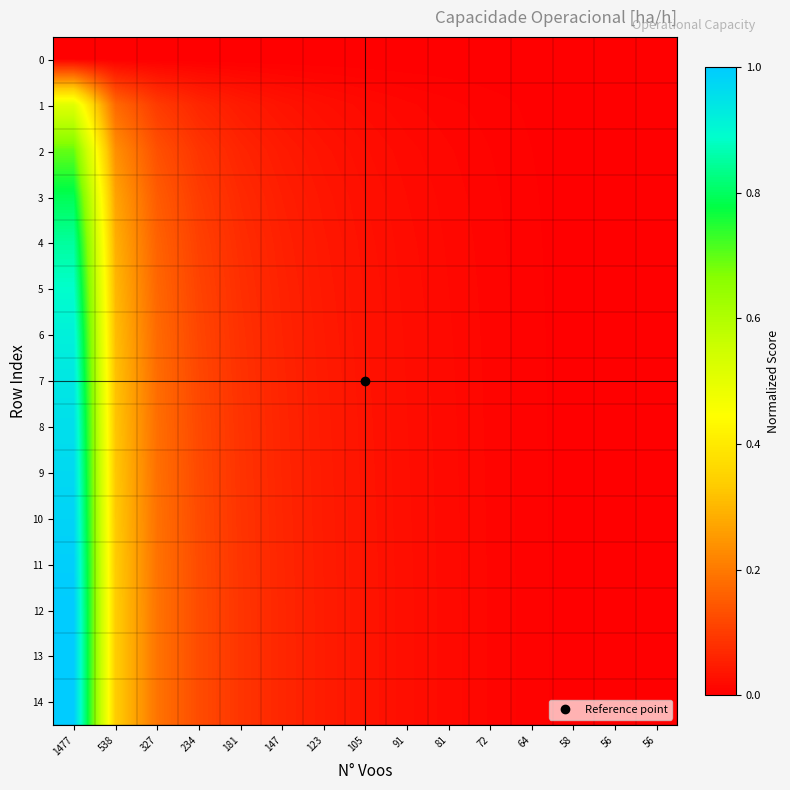

At how many categories does at least one series exceed 0?

13